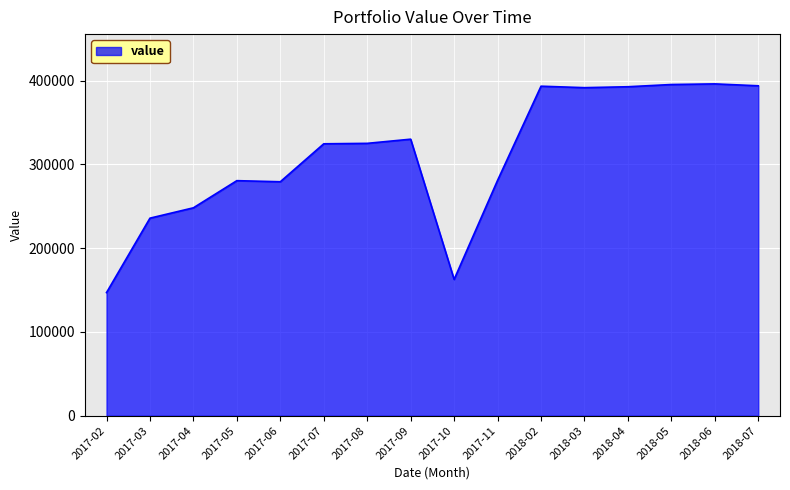

The value at 2018-02 is 393350. True or false?

True